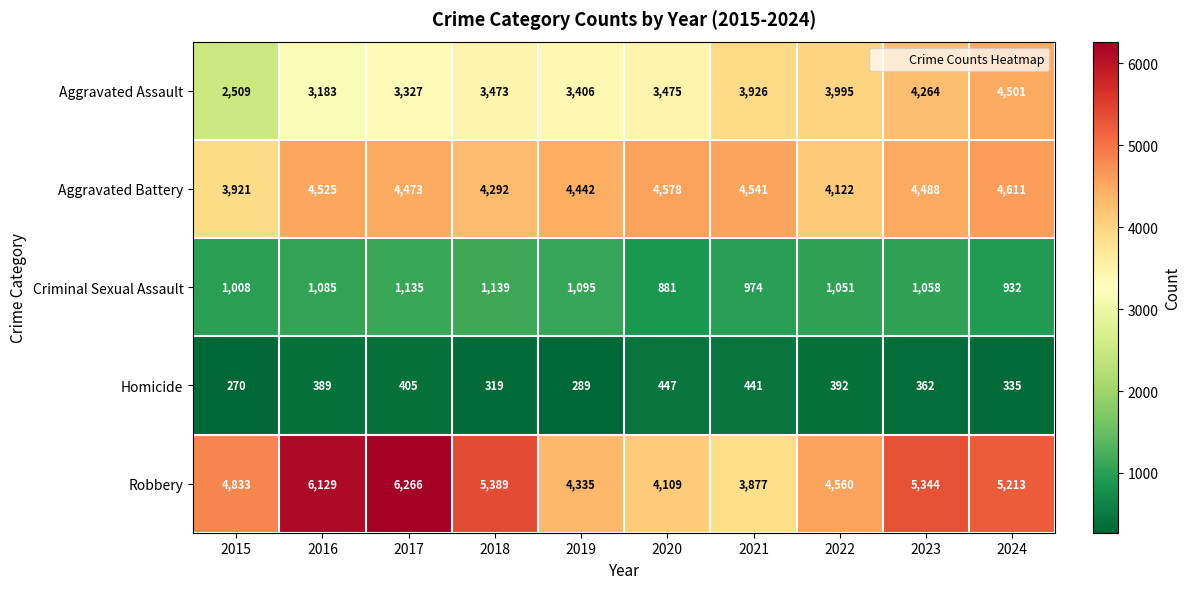

List the series in order of their peak value, lowest first.

Homicide, Criminal Sexual Assault, Aggravated Assault, Aggravated Battery, Robbery